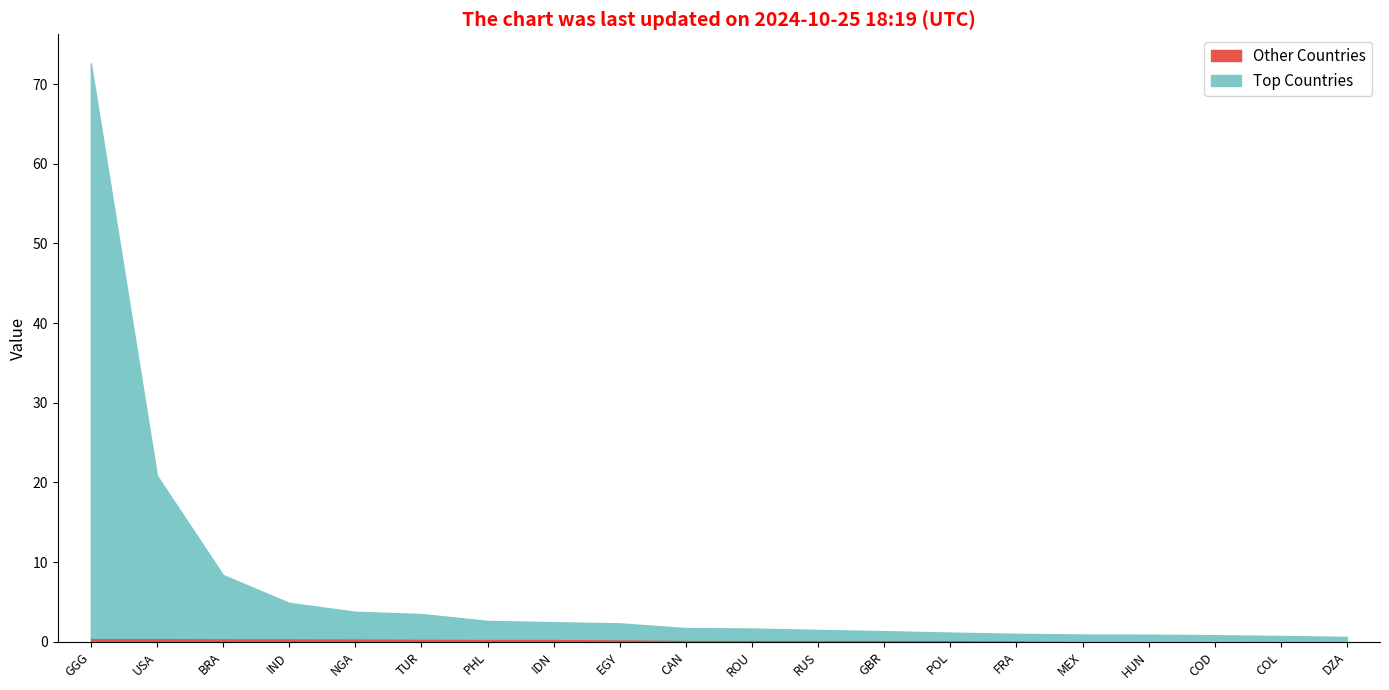

True or false: Other Countries and Top Countries cross at least once.

False